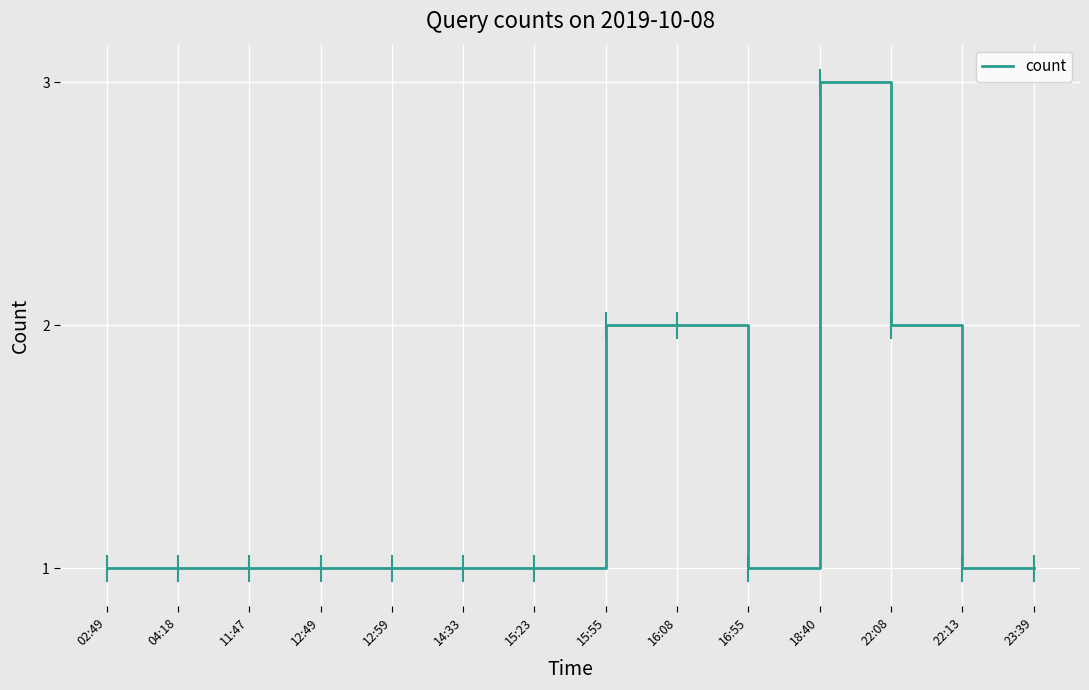

What is the maximum value shown in the chart?

3